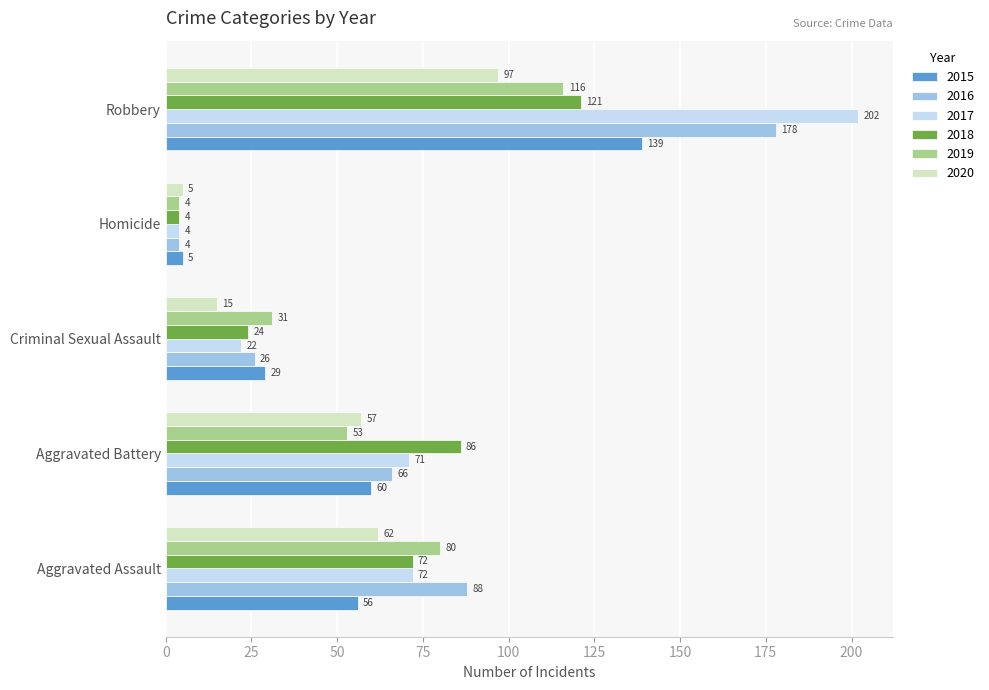

What are all the series names shown in the legend?

2015, 2016, 2017, 2018, 2019, 2020